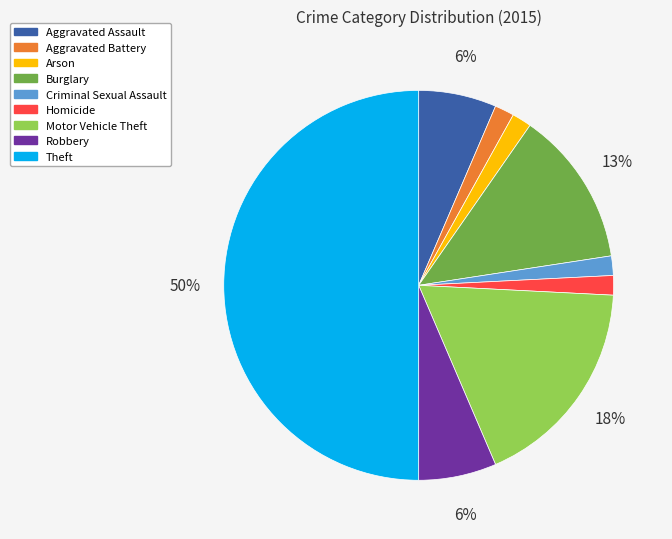

True or false: Aggravated Assault accounts for 1% of the total.

False